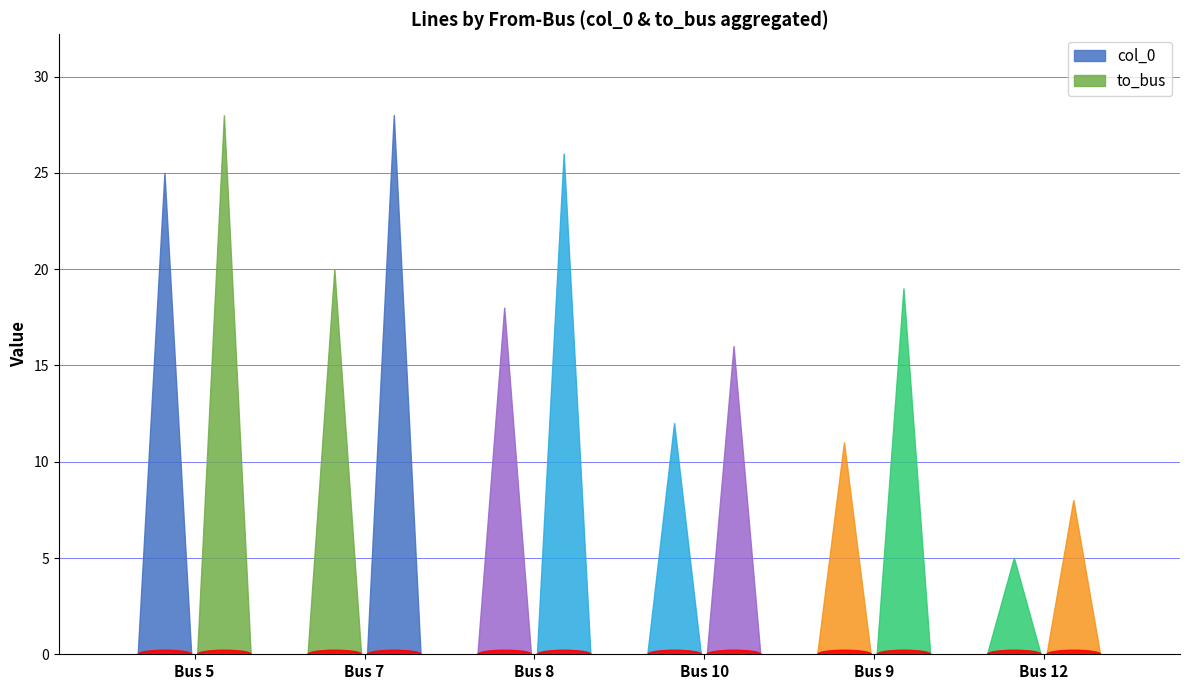

What are all the series names shown in the legend?

col_0, to_bus